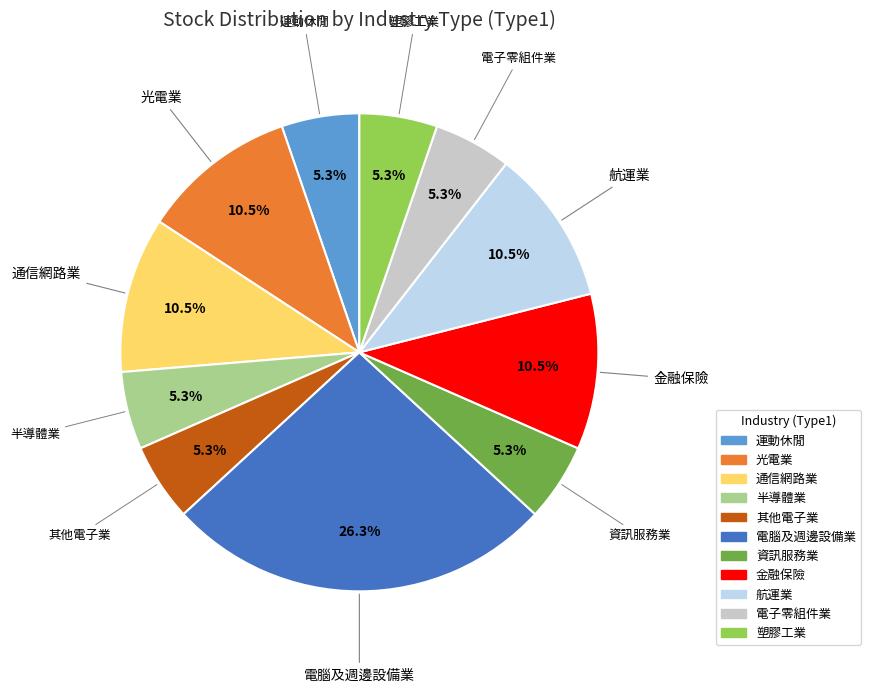

Which has a higher value, 資訊服務業 or 通信網路業?

通信網路業